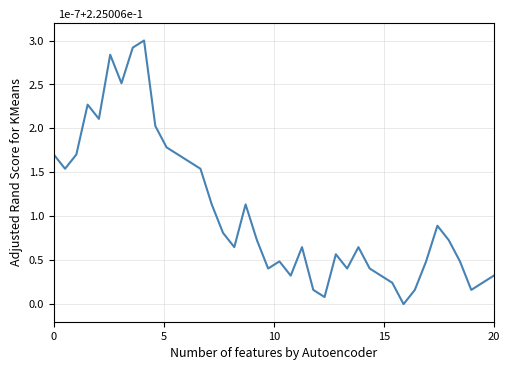

True or false: there are more than 0 points higher than both neighbors.

True